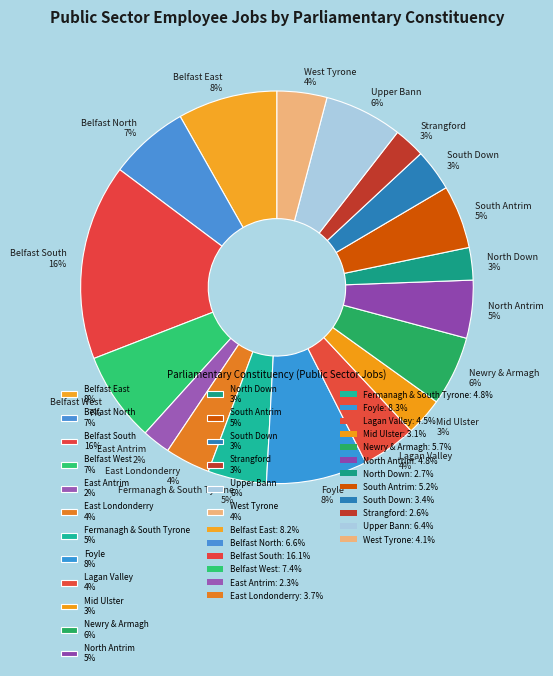

Between Newry & Armagh and Foyle, which is larger?

Foyle